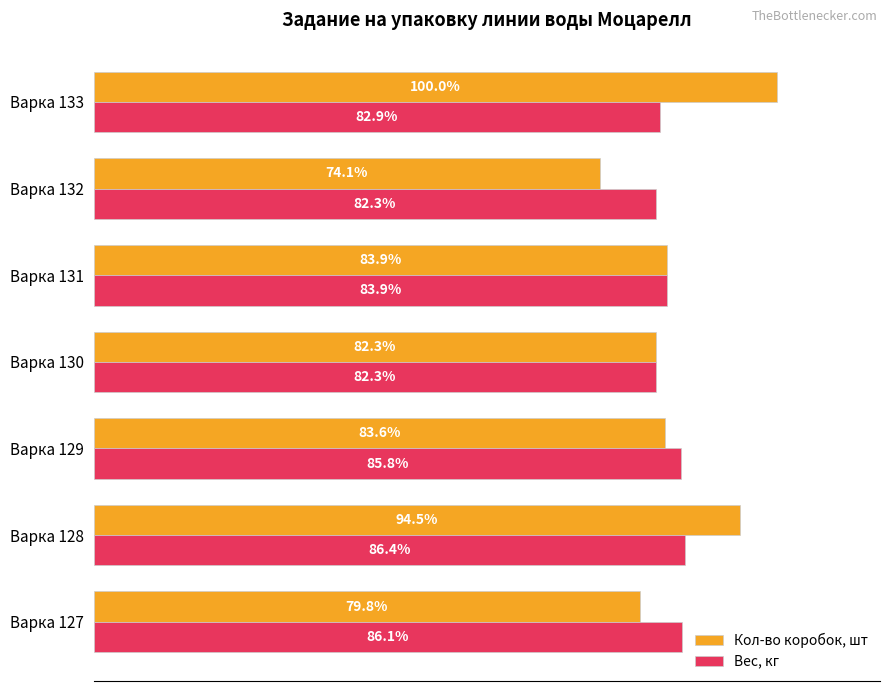

What are all the series names shown in the legend?

Кол-во коробок, шт, Вес, кг